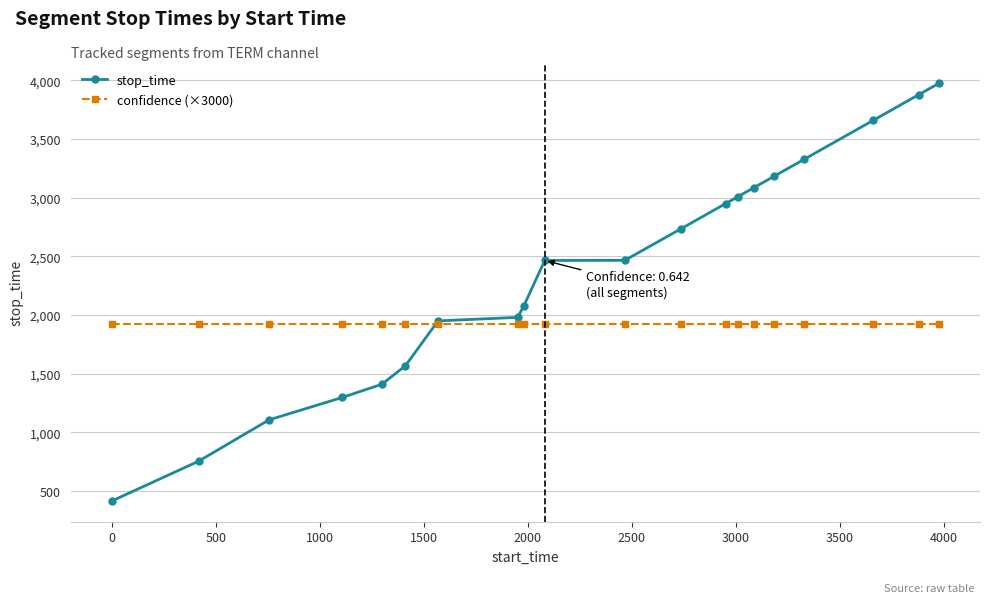

Which series has the largest total across all categories?

stop_time